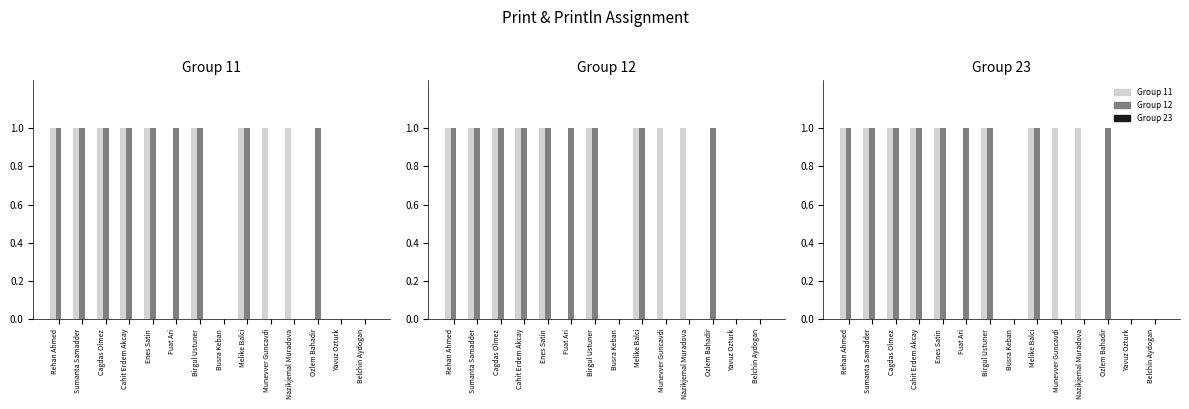

Reading left to right, transcribe all the data shown in this chart.

Group 11: Rehan Ahmed=1	Sumanta Samadder=1	Cagdas Olmez=1	Cahit Erdem Akcay=1	Enes Satin=1	Fuat Ari=0	Birgul Ustuner=1	Busra Keban=0	Melike Balci=1	Munevver Guncavdi=1	Nazikjemal Muradova=1	Ozlem Bahadir=0	Yavuz Ozturk=0	Belchin Aydogan=0
Group 12: Rehan Ahmed=1	Sumanta Samadder=1	Cagdas Olmez=1	Cahit Erdem Akcay=1	Enes Satin=1	Fuat Ari=1	Birgul Ustuner=1	Busra Keban=0	Melike Balci=1	Munevver Guncavdi=0	Nazikjemal Muradova=0	Ozlem Bahadir=1	Yavuz Ozturk=0	Belchin Aydogan=0
Group 23: Rehan Ahmed=0	Sumanta Samadder=0	Cagdas Olmez=0	Cahit Erdem Akcay=0	Enes Satin=0	Fuat Ari=0	Birgul Ustuner=0	Busra Keban=0	Melike Balci=0	Munevver Guncavdi=0	Nazikjemal Muradova=0	Ozlem Bahadir=0	Yavuz Ozturk=0	Belchin Aydogan=0